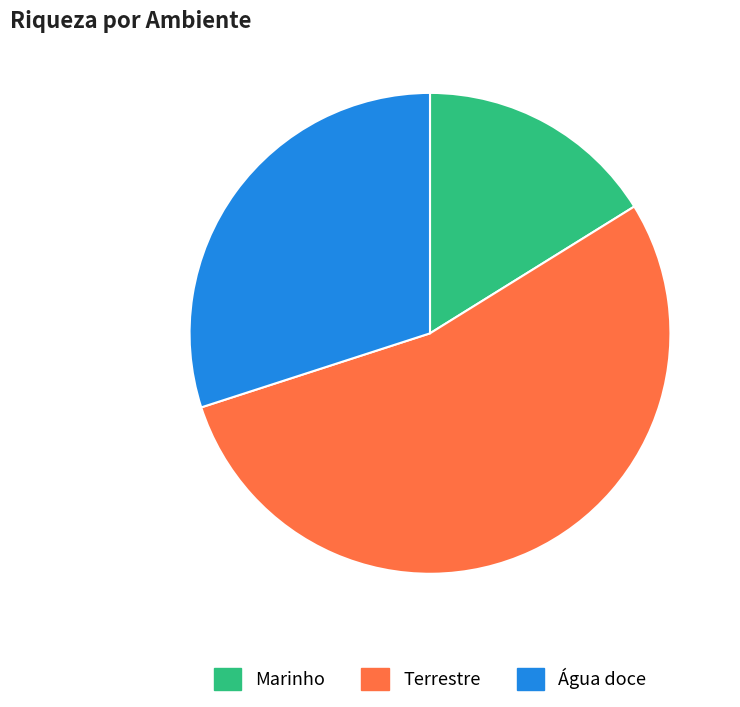

Rank the categories by value from highest to lowest.

Terrestre, Água doce, Marinho